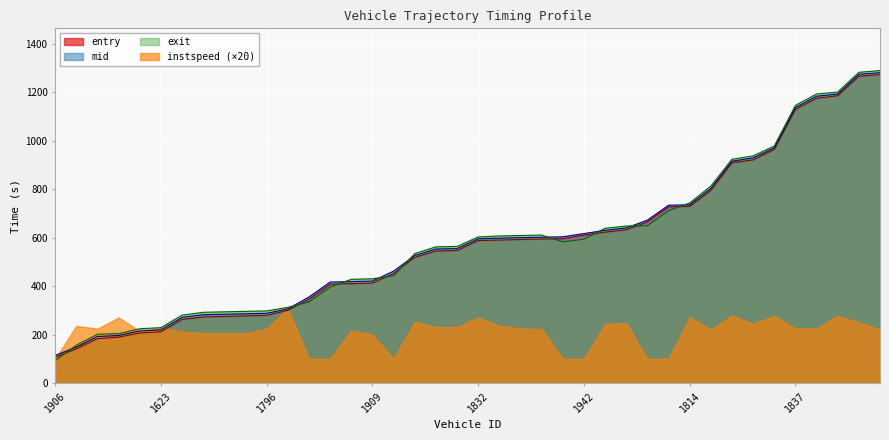

Between 1808 and 1789, which is larger?

1808